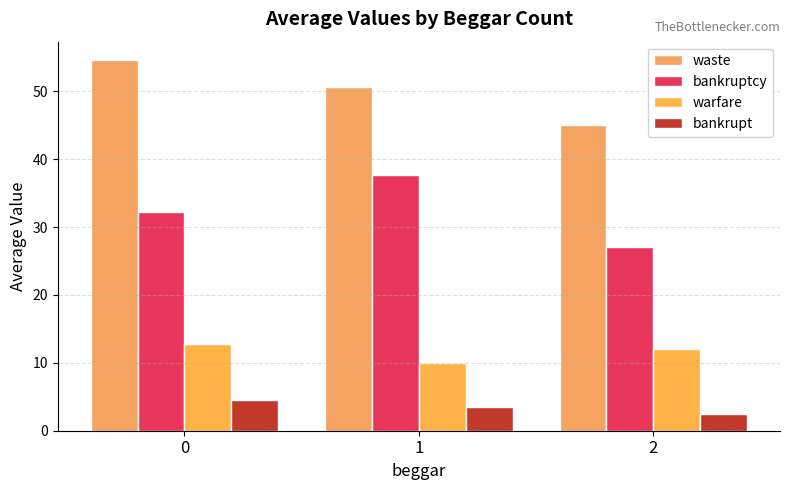

At how many categories does at least one series exceed 35?

3